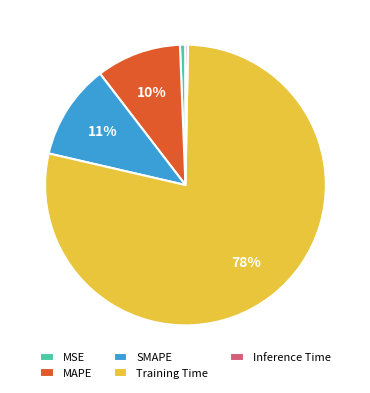

What is the majority slice?

Training Time